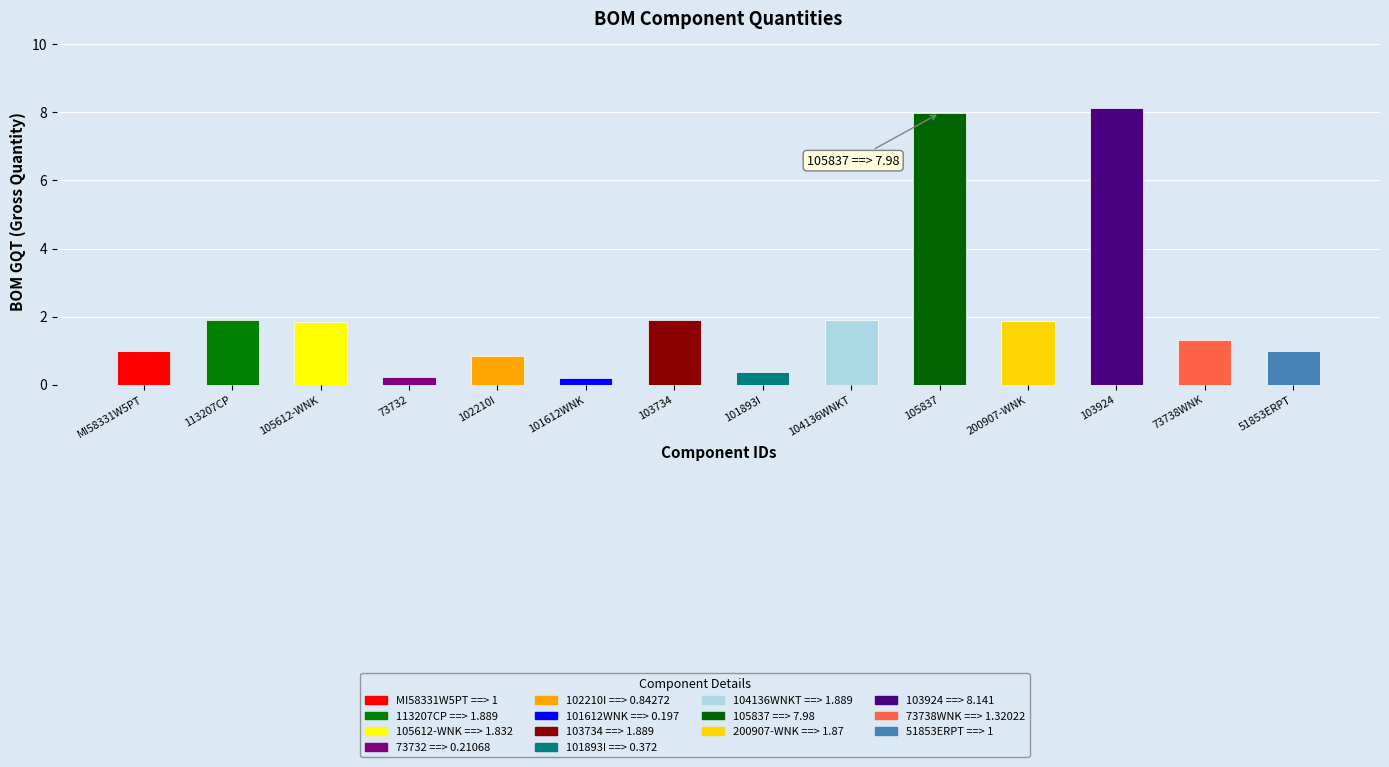

Is it true that BOMGQT equals 0.3 at 101612WNK?

False